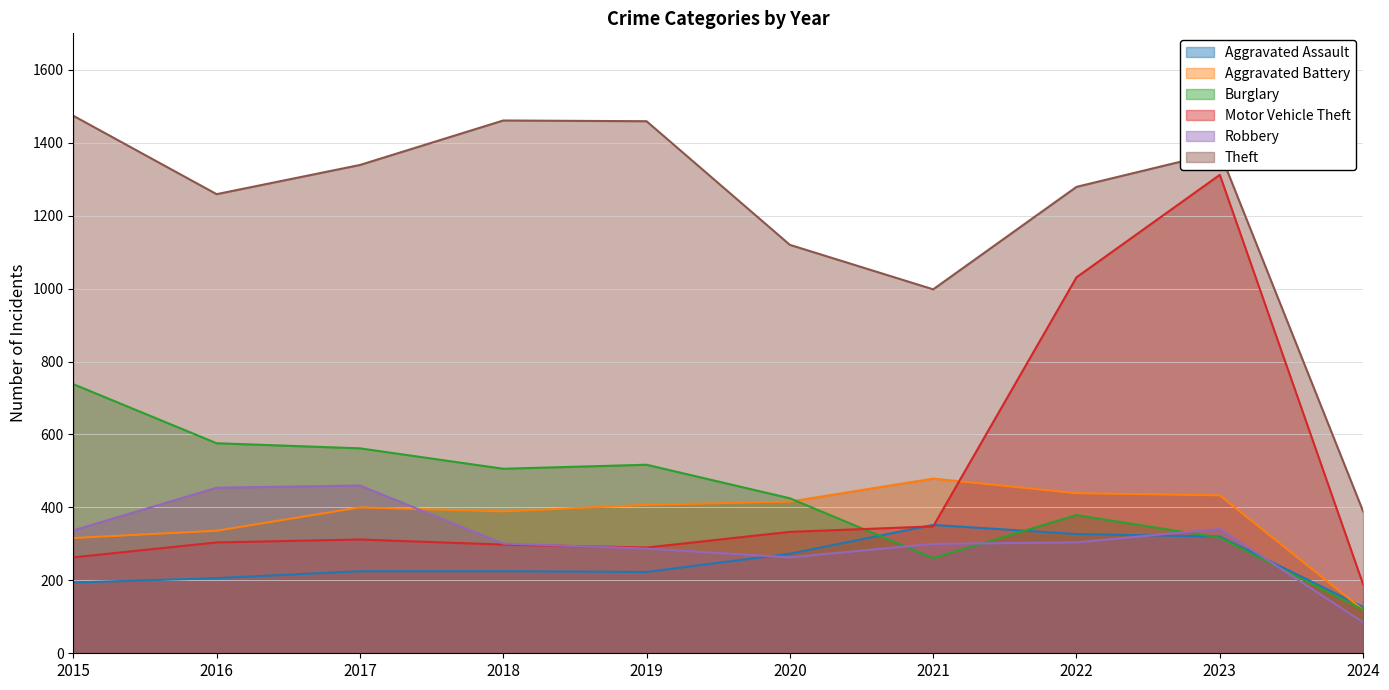

How many data points in Robbery are less than 304?

5